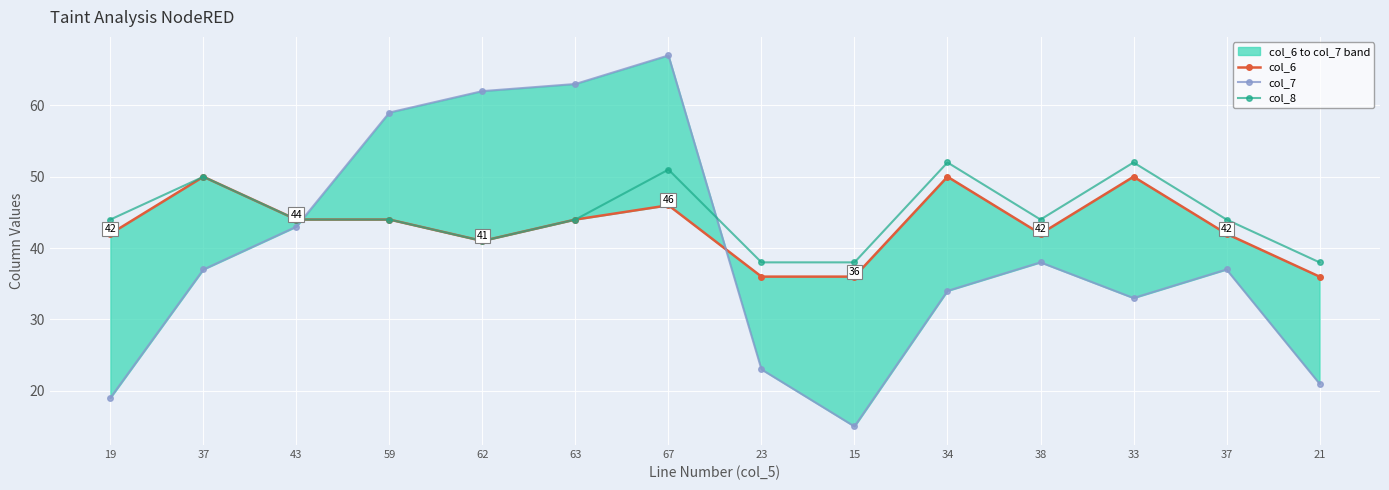

What is the difference between the maximum and minimum values in the col_6 series?

14